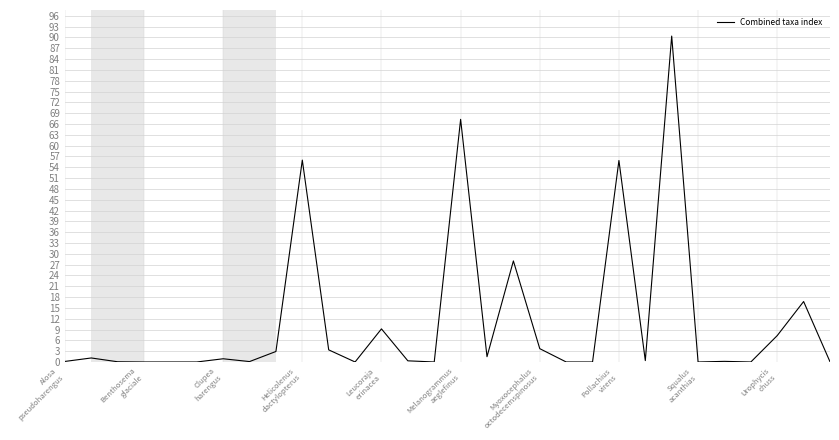

How many categories are shown in the chart?

30